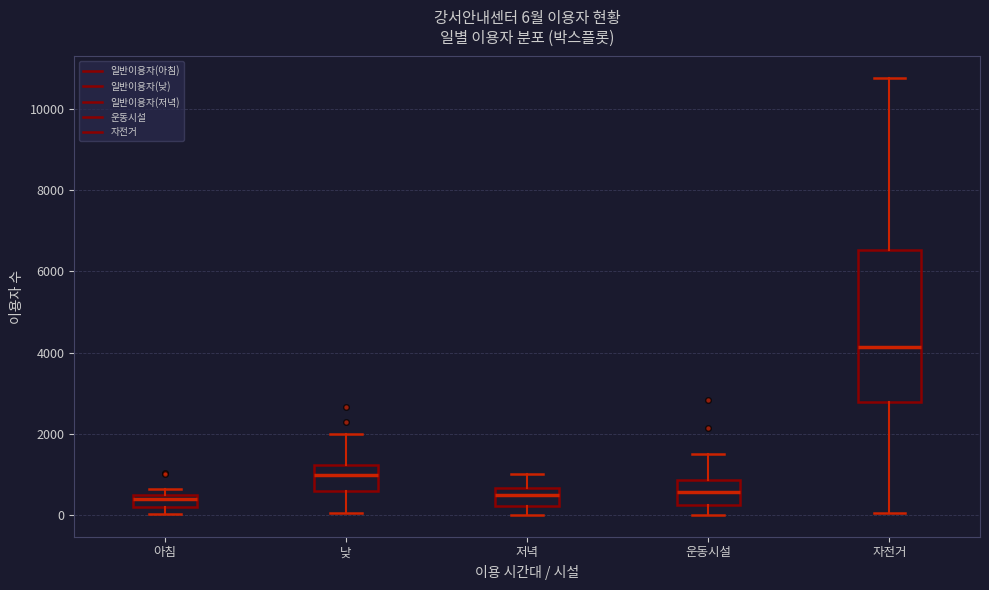

Which box's median line is the highest?

자전거